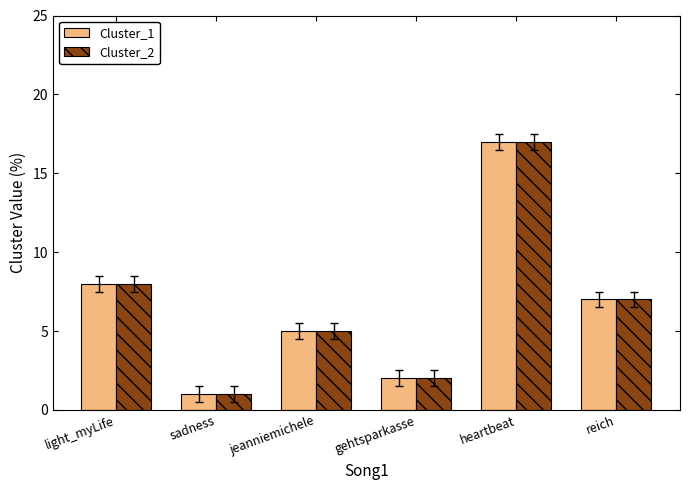

How many series are shown in this chart?

2